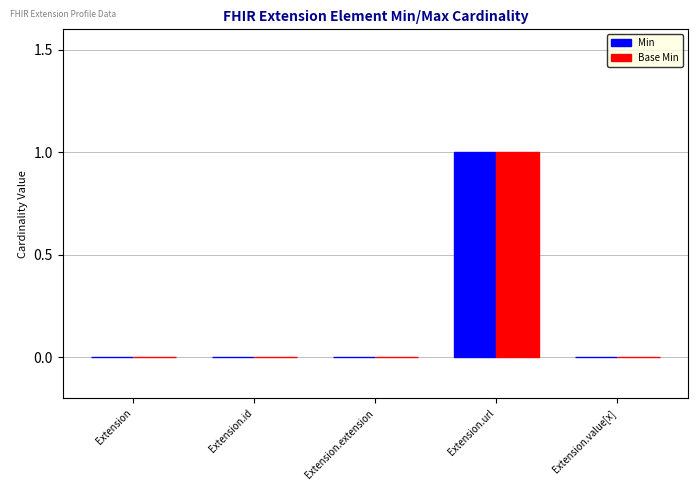

At which label does Min reach its peak?

Extension.url